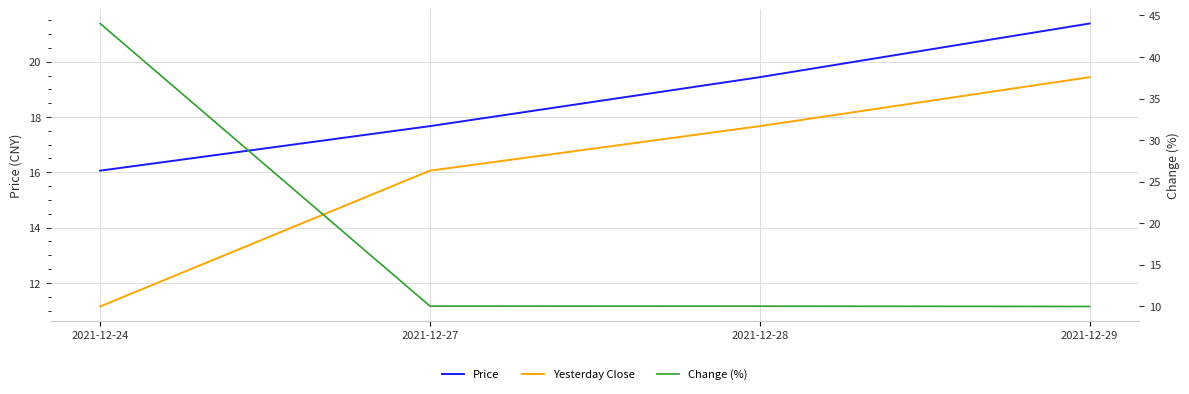

How many series are shown in this chart?

3